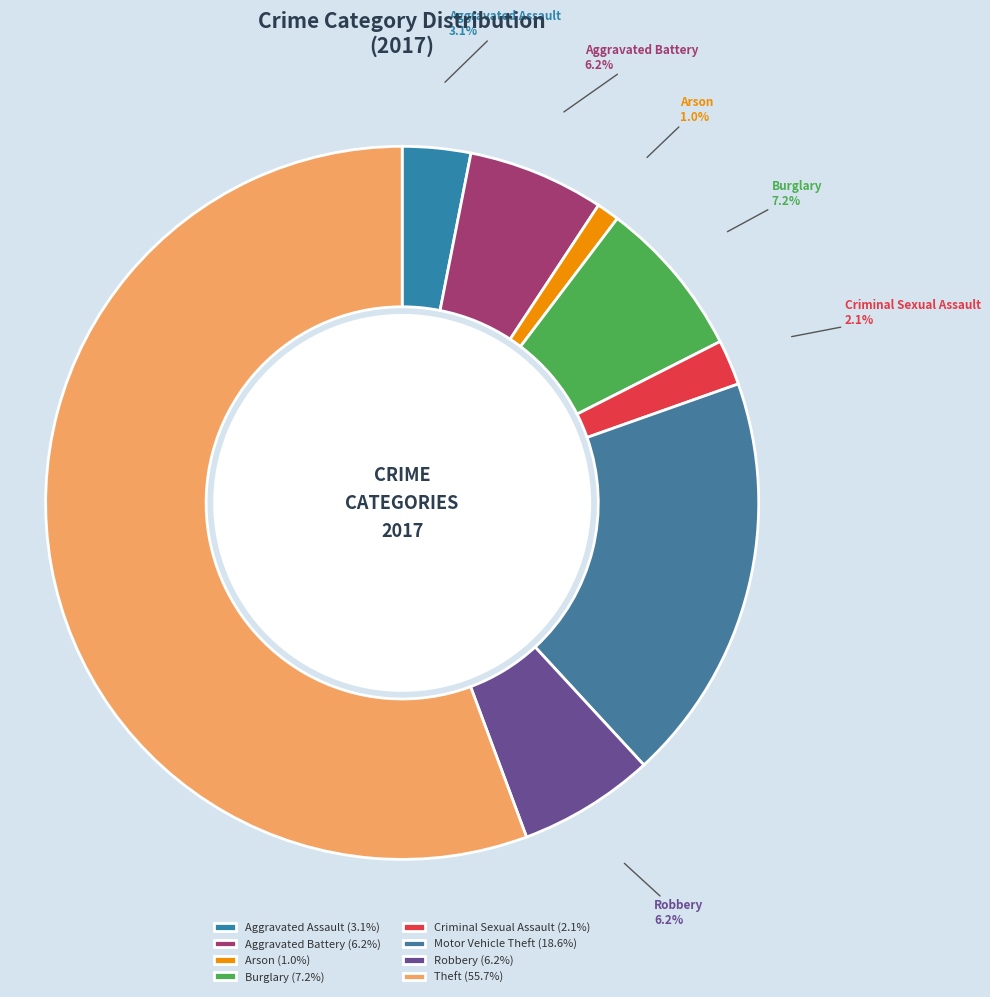

Is the sum of Arson and Robbery greater than half?

No